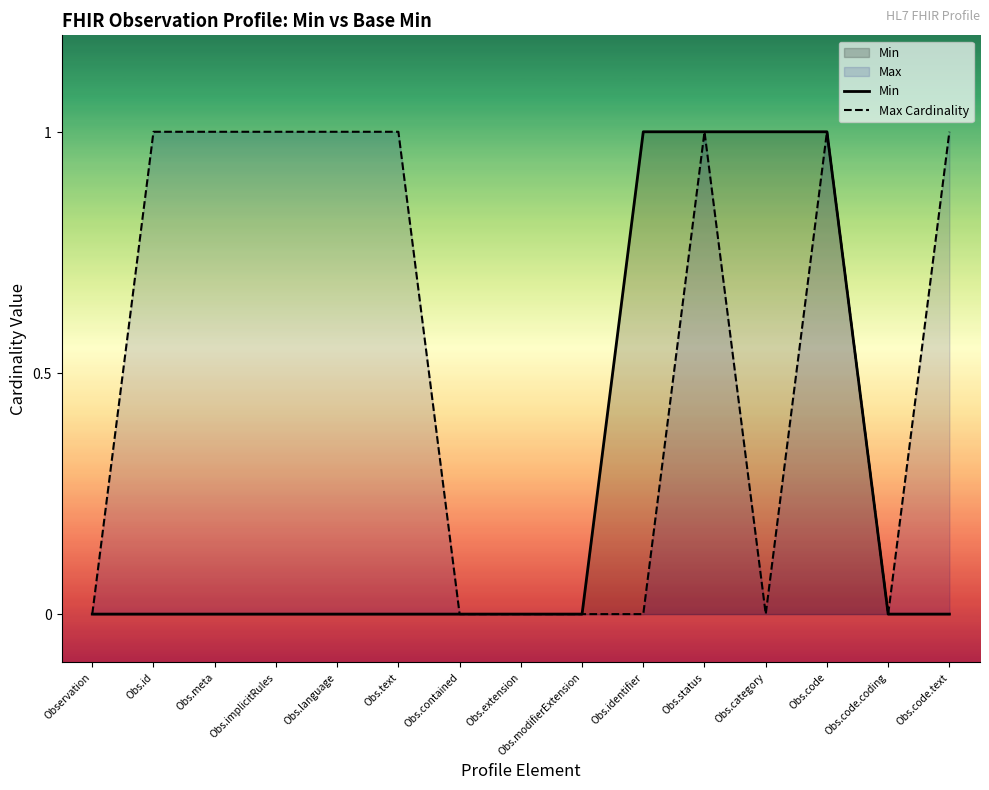

Reading left to right, transcribe all the data shown in this chart.

Min: 0	0	0	0	0	0	0	0	0	1	1	1	1	0	0
Max Cardinality: 0	1	1	1	1	1	0	0	0	0	1	0	1	0	1